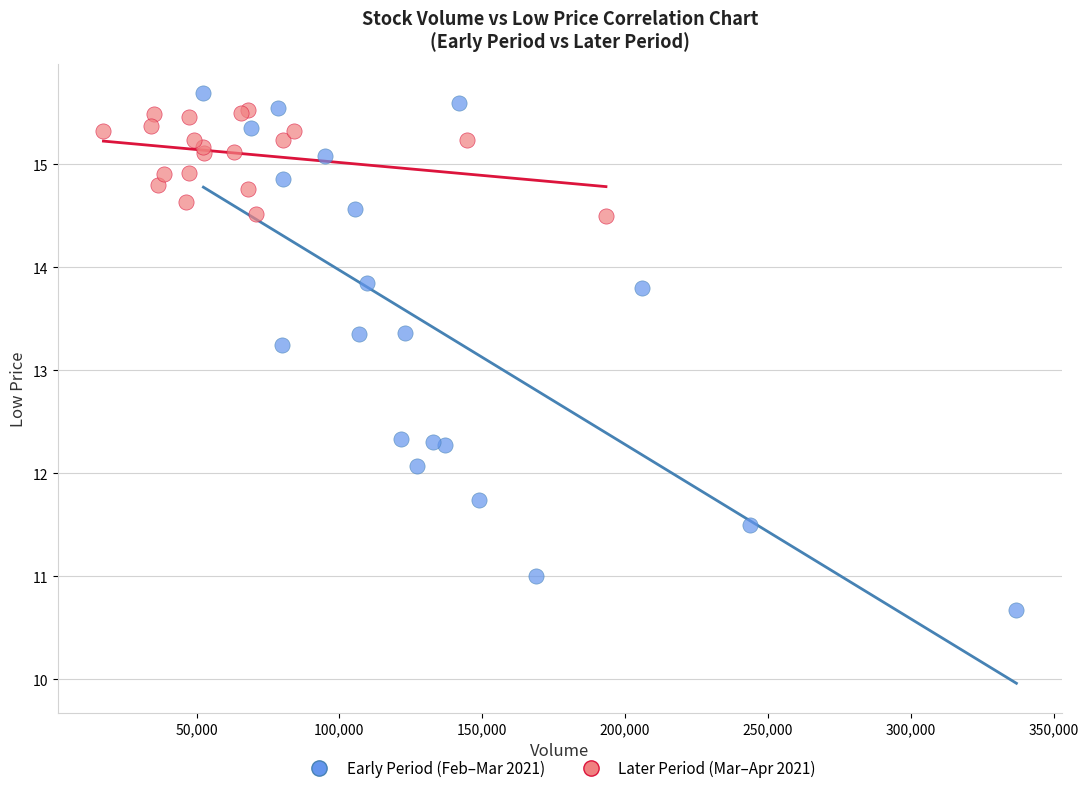

Which series contains the lowest Y value?

Early Period (Feb–Mar 2021)